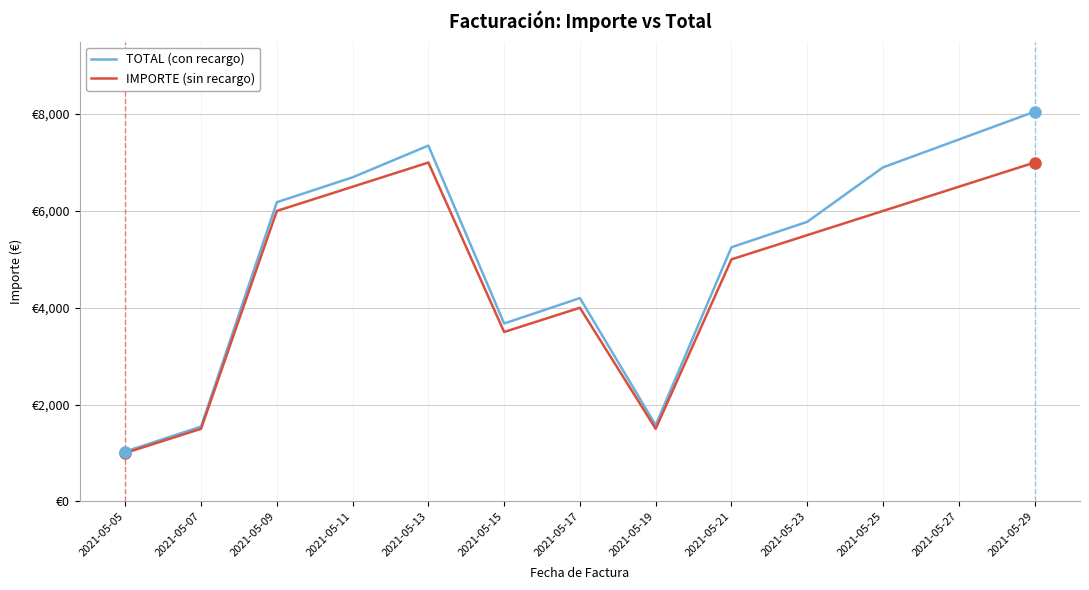

Does the chart display data point markers on the line(s)?

No